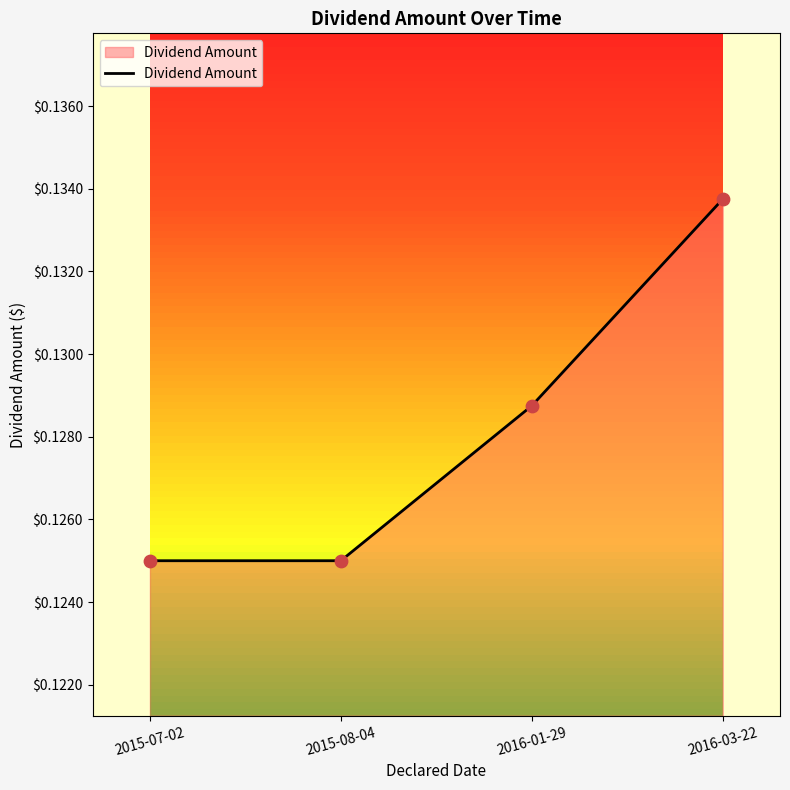

Between 2016-01-29 and 2015-08-04, which is larger?

2016-01-29